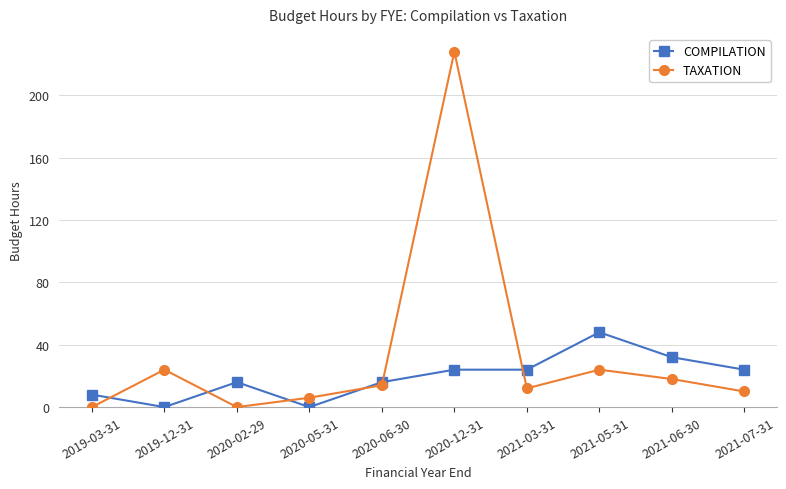

List the series in order of their overall mean, lowest first.

COMPILATION, TAXATION